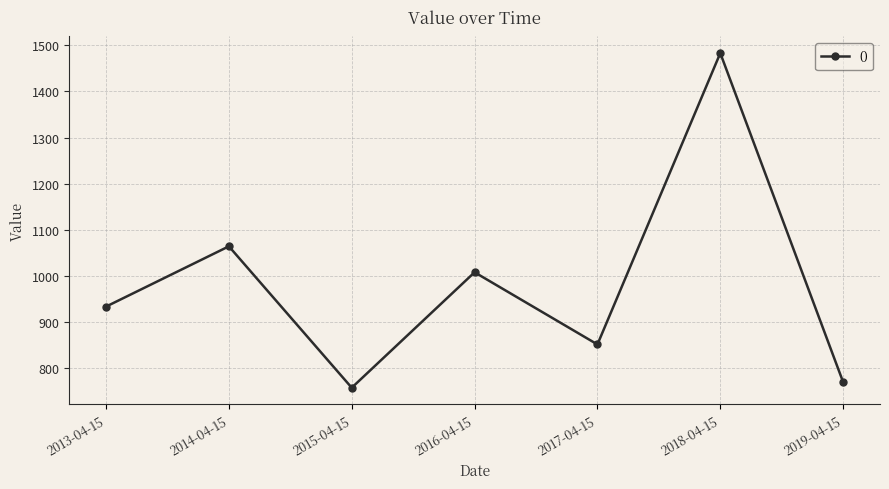

How many data points are less than 933?

3